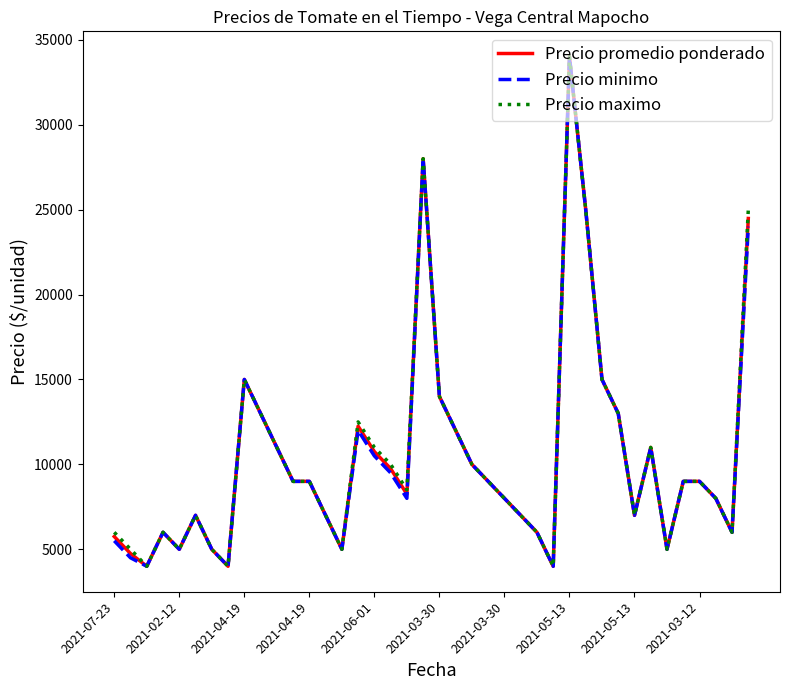

What is the smallest value displayed?

4000